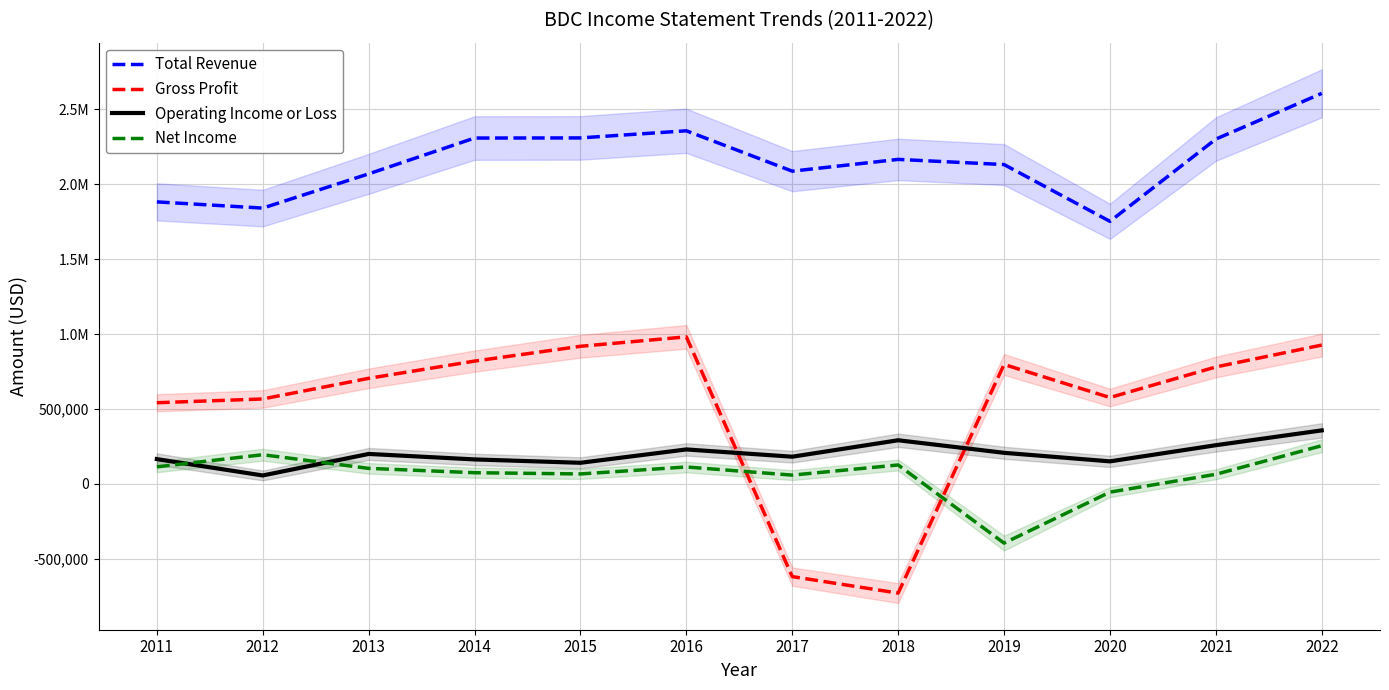

What is the value of the Gross Profit point at the 7th from the left?

-619100